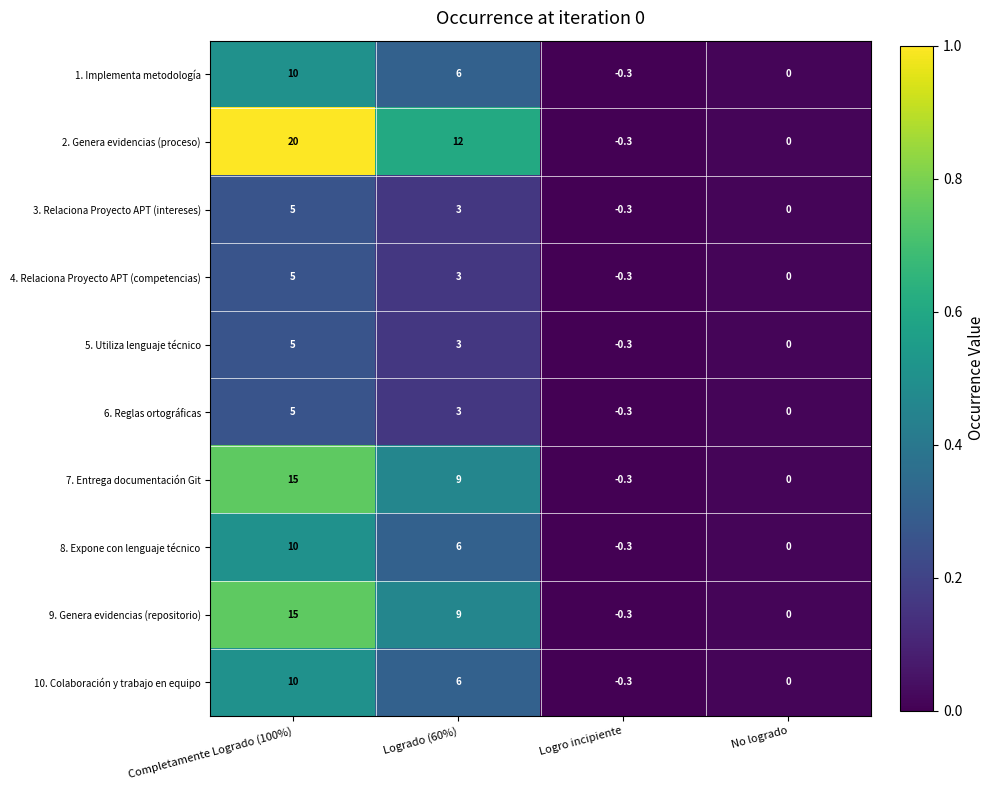

Which series has the largest range (max minus min)?

2. Genera evidencias (proceso)